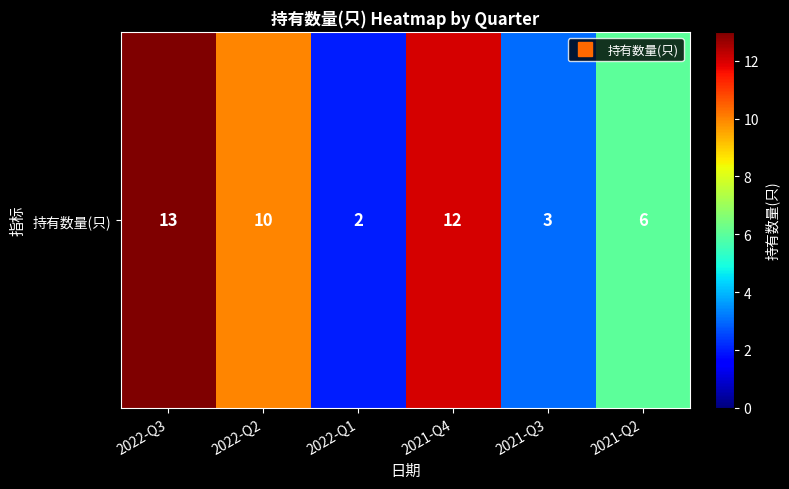

What is the sum of the values at 2022-Q3 and 2022-Q1?

15